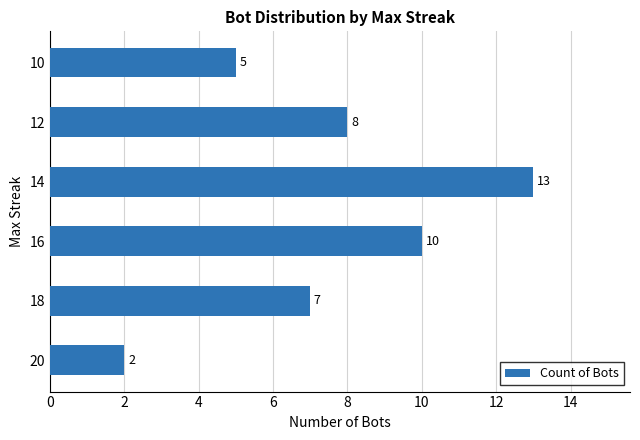

Between 10 and 18, which is larger?

18